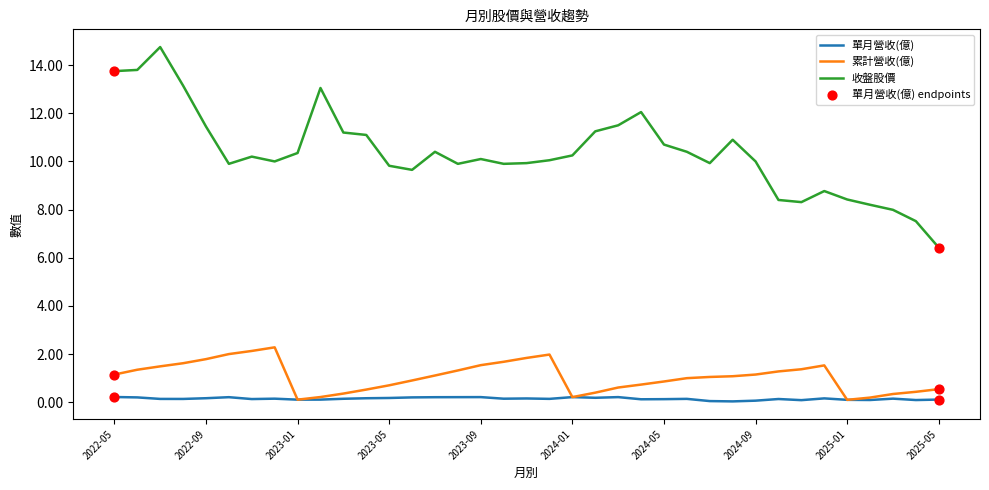

Which series has the largest total across all categories?

收盤股價